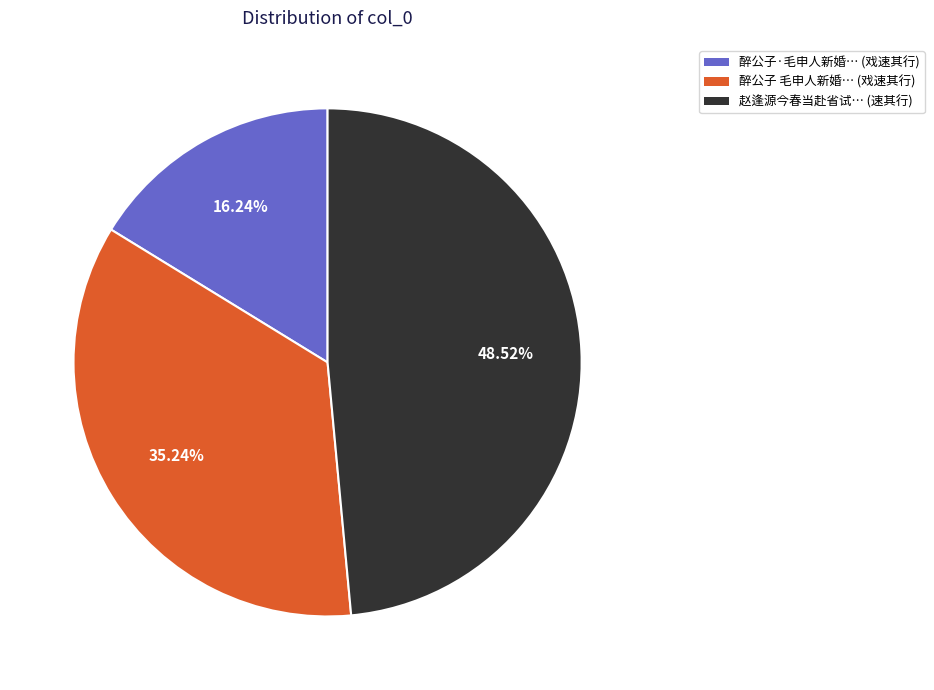

Does any single category account for the majority?

No